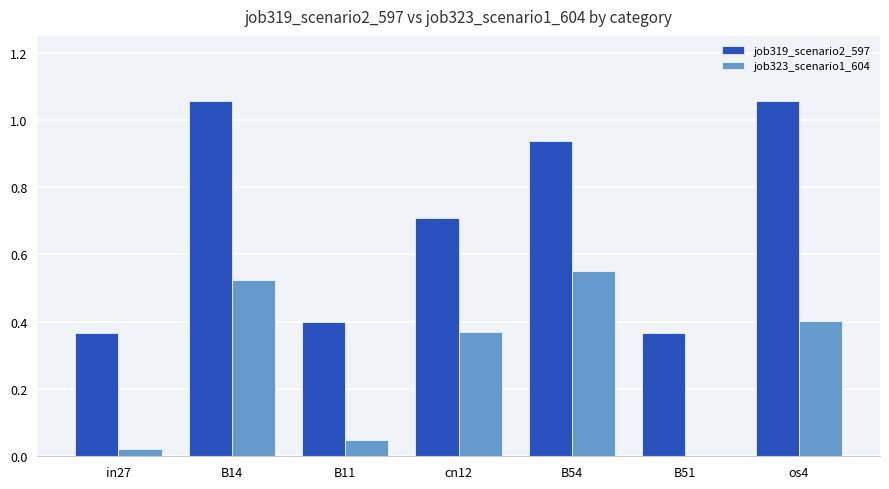

The value of job323_scenario1_604 at B54 is 0.1. True or false?

False